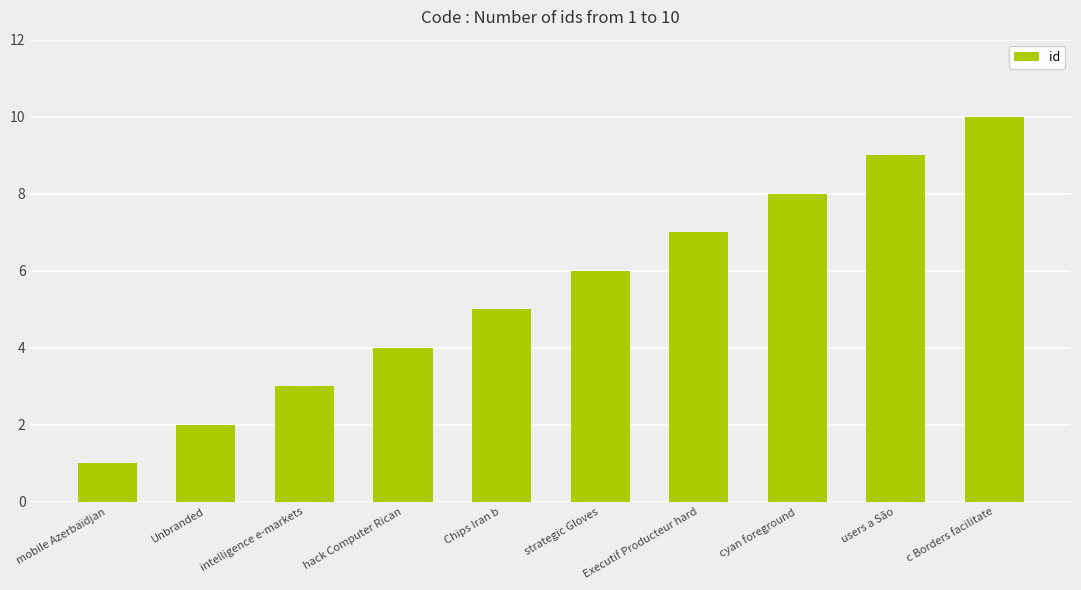

Read the value at users a São.

9